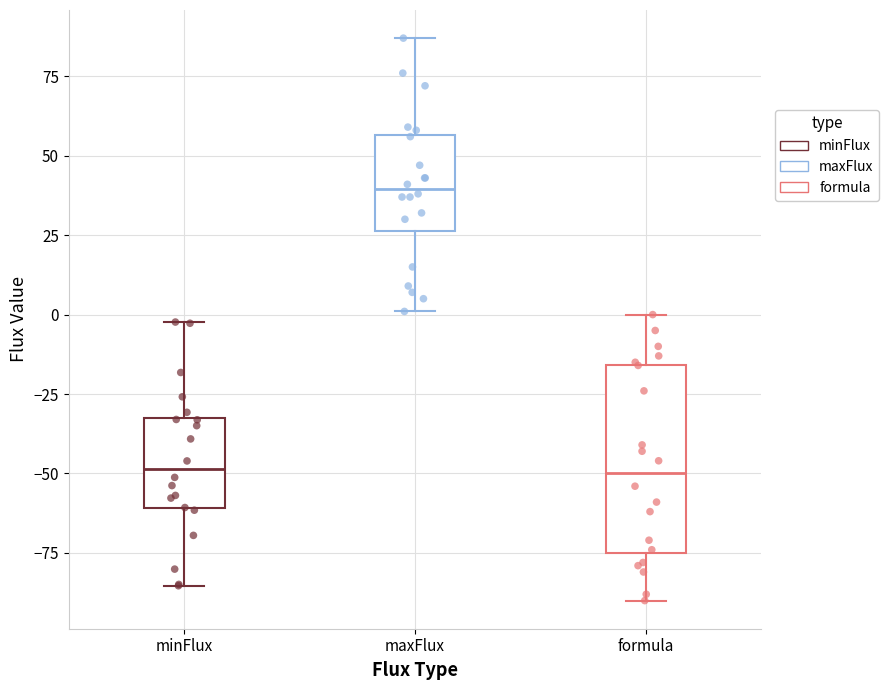

Which box is the tallest, from its lower edge to its upper edge?

formula